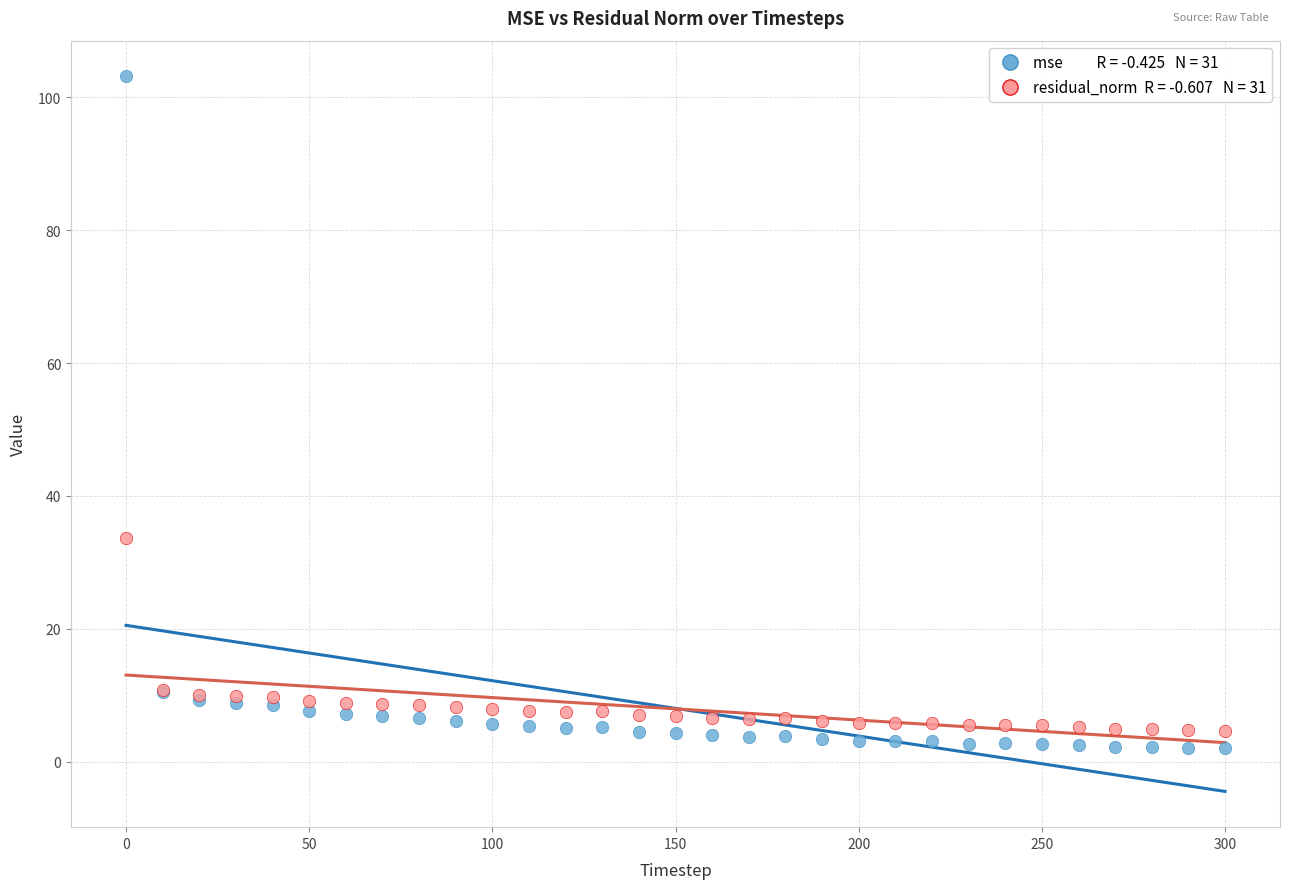

Across all series, what Y value is closest to 52?

33.7